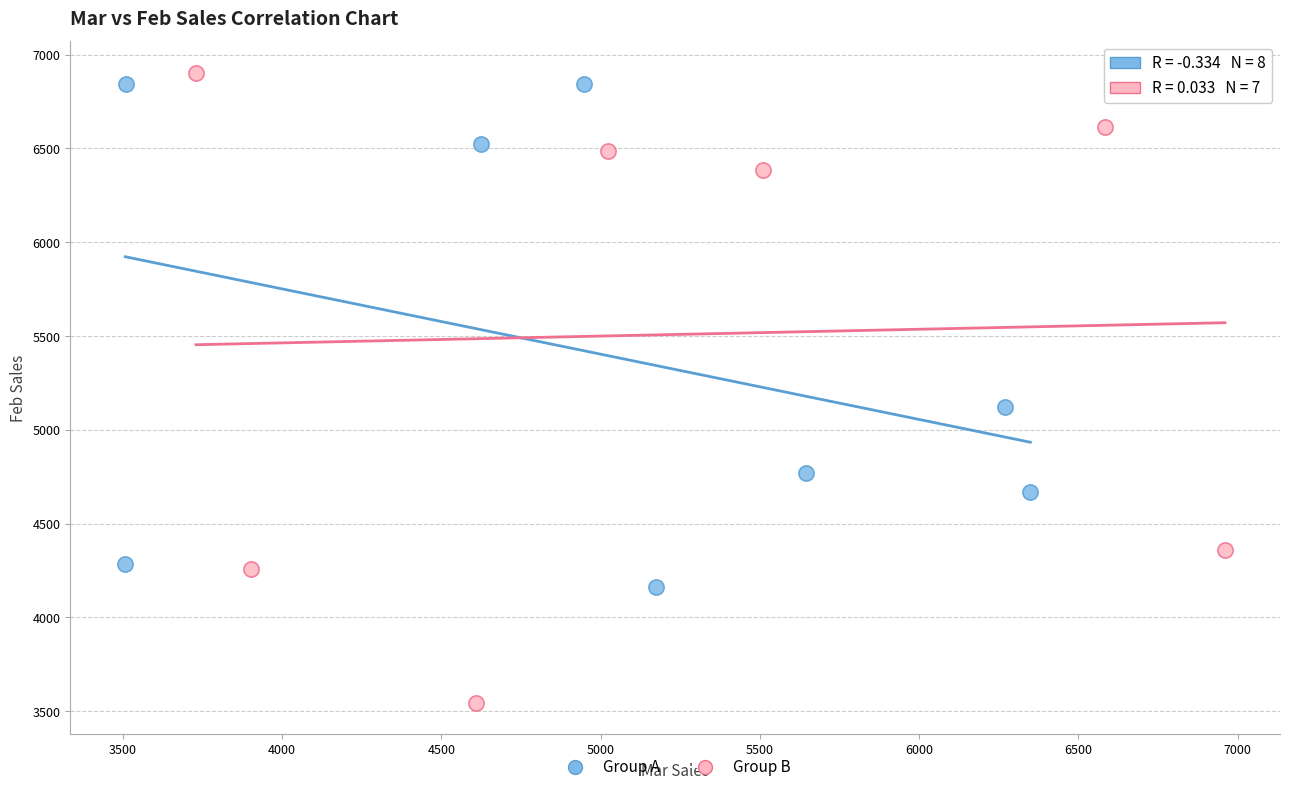

Which series has the widest spread of Y values?

Group B